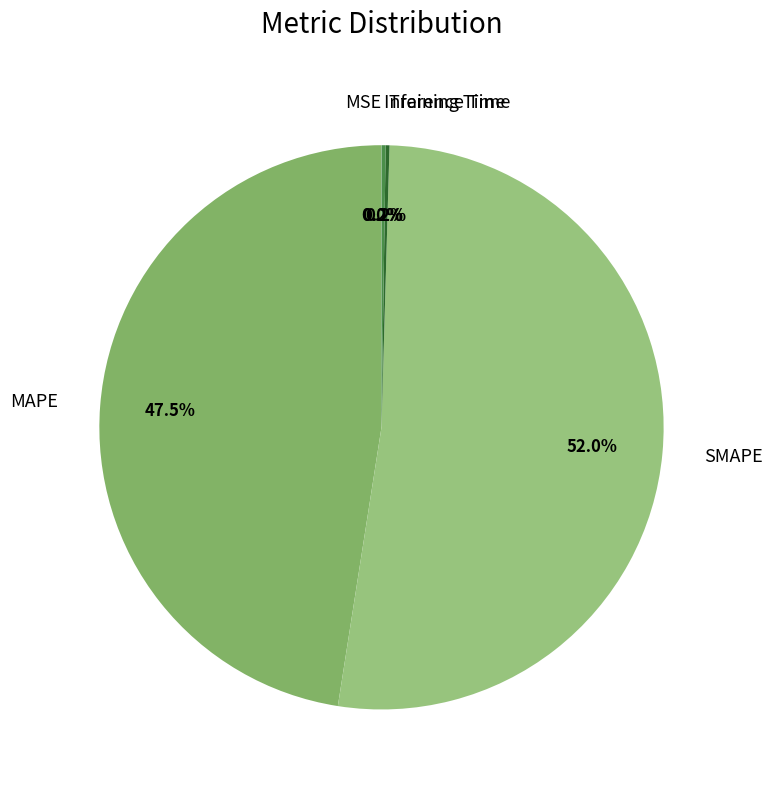

What is the largest slice in the pie chart?

SMAPE